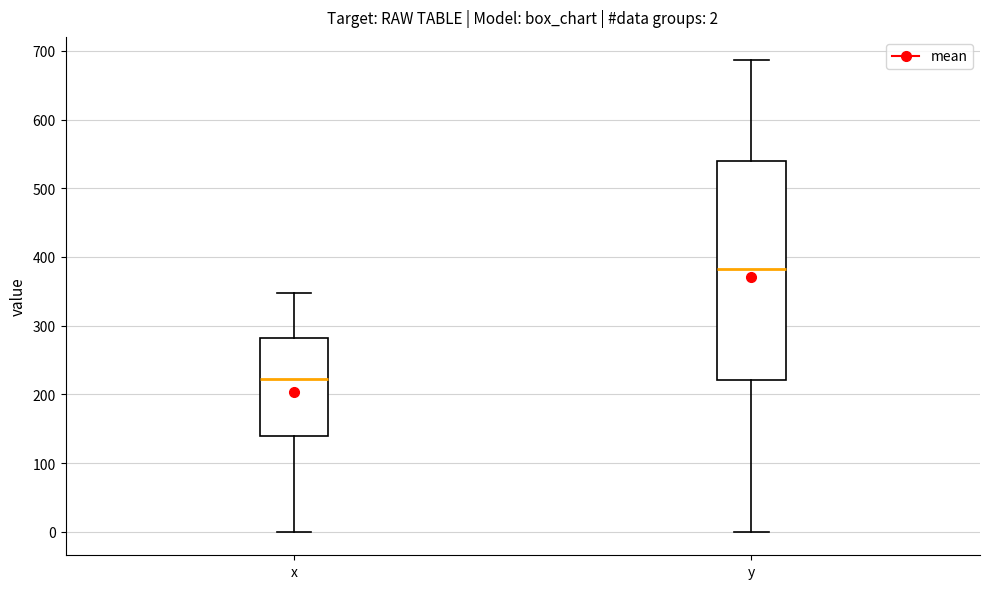

Comparing the boxes themselves (not the whiskers), which one is the tallest?

y